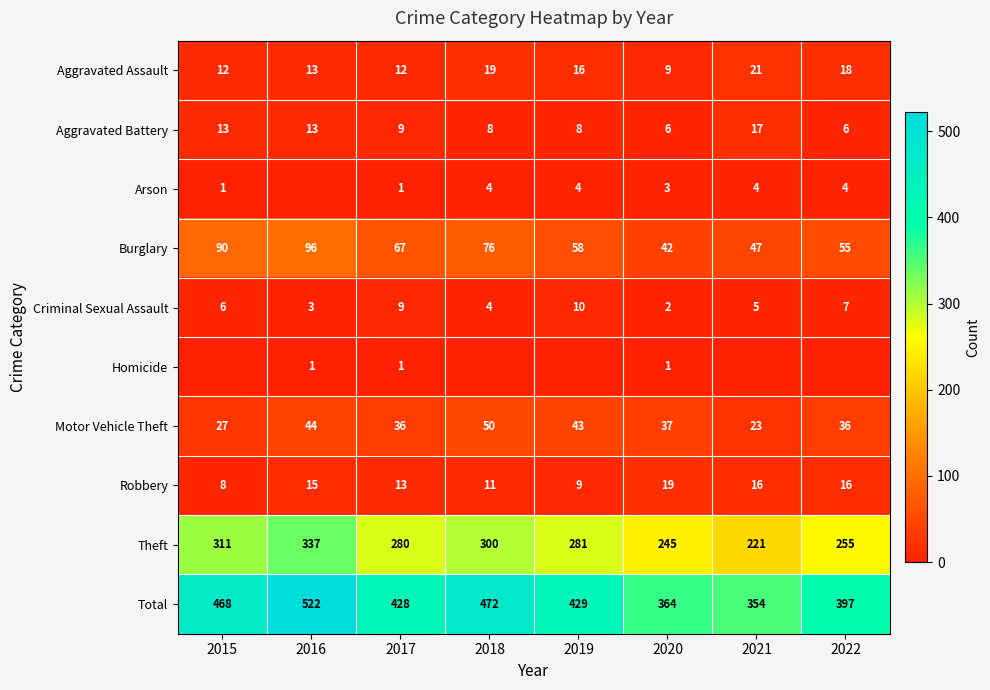

How many values in the Aggravated Assault series are below 16?

4